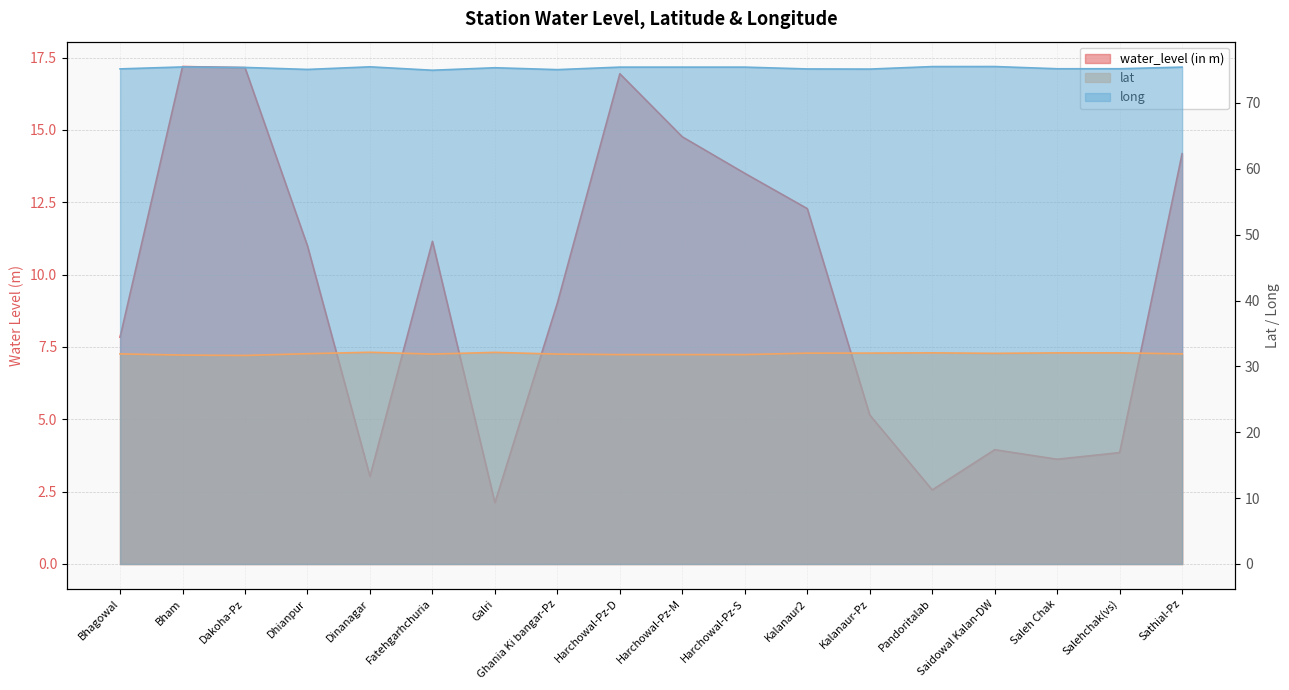

Does the chart have visible grid lines?

Yes